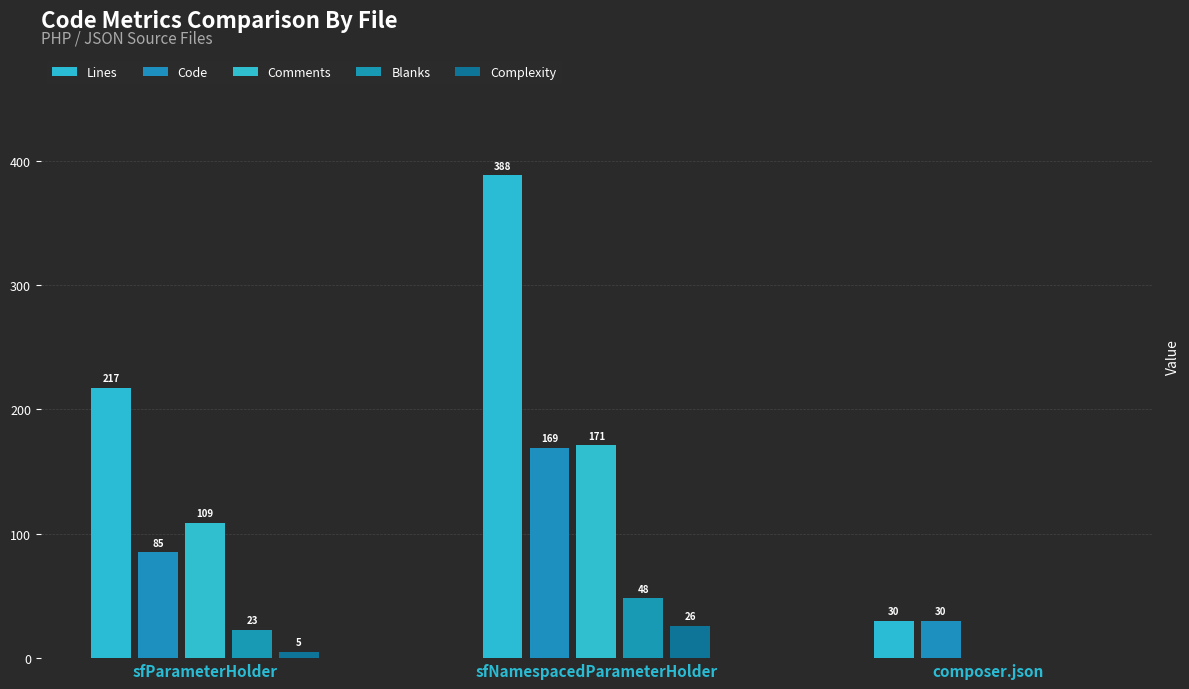

What position from the right is sfNamespacedParameterHolder.class.php?

2